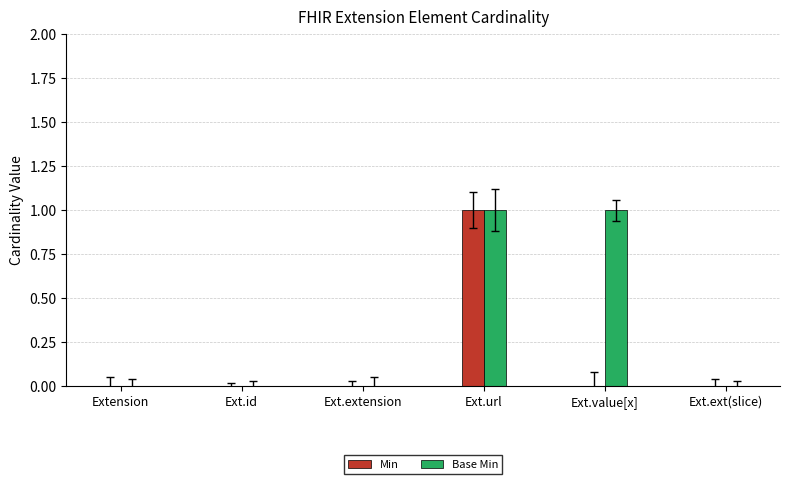

True or false: Min has a value of 0 at Extension.

True